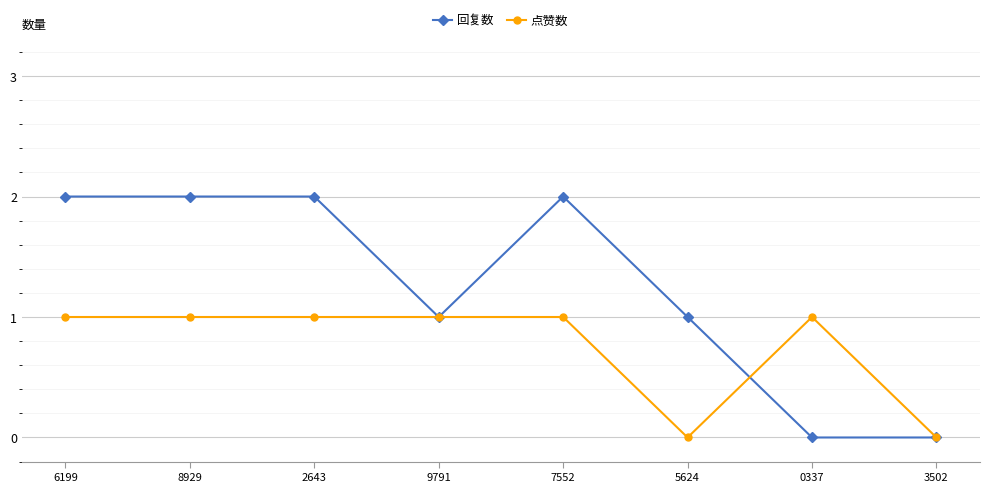

Is the value of 回复数 at 8929 greater than the value of 点赞数 at 6199?

Yes